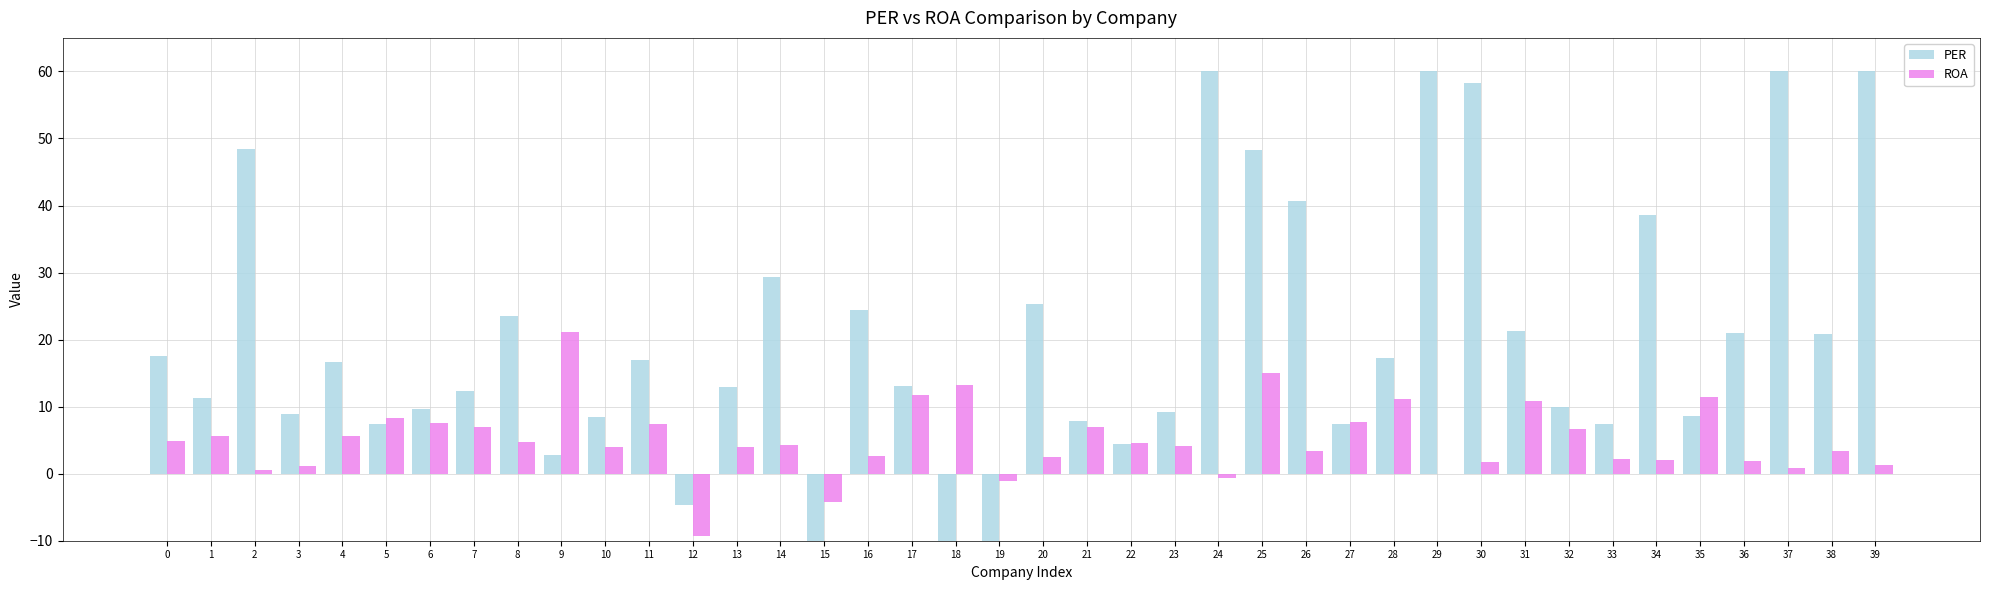

What is the sum of all ROA values?

196.1